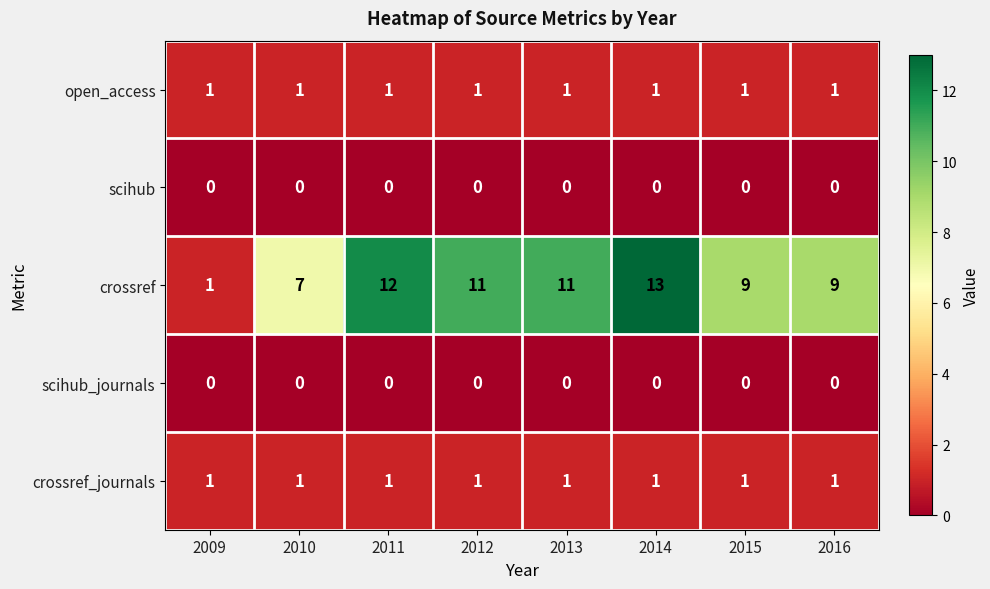

Which category has the highest value across all series?

2014